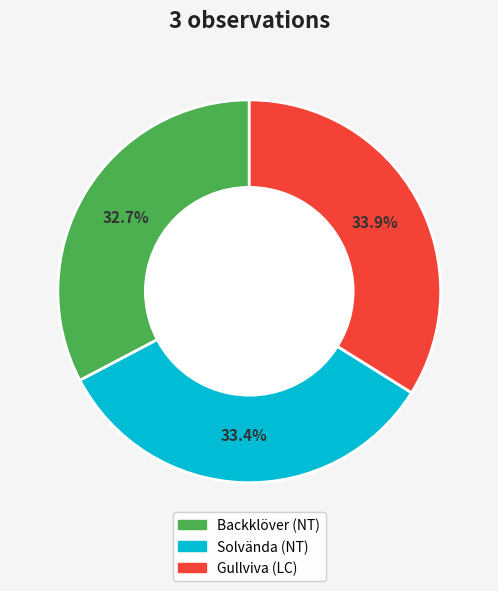

What portion of the pie excludes Backklöver (NT)?

67.3%